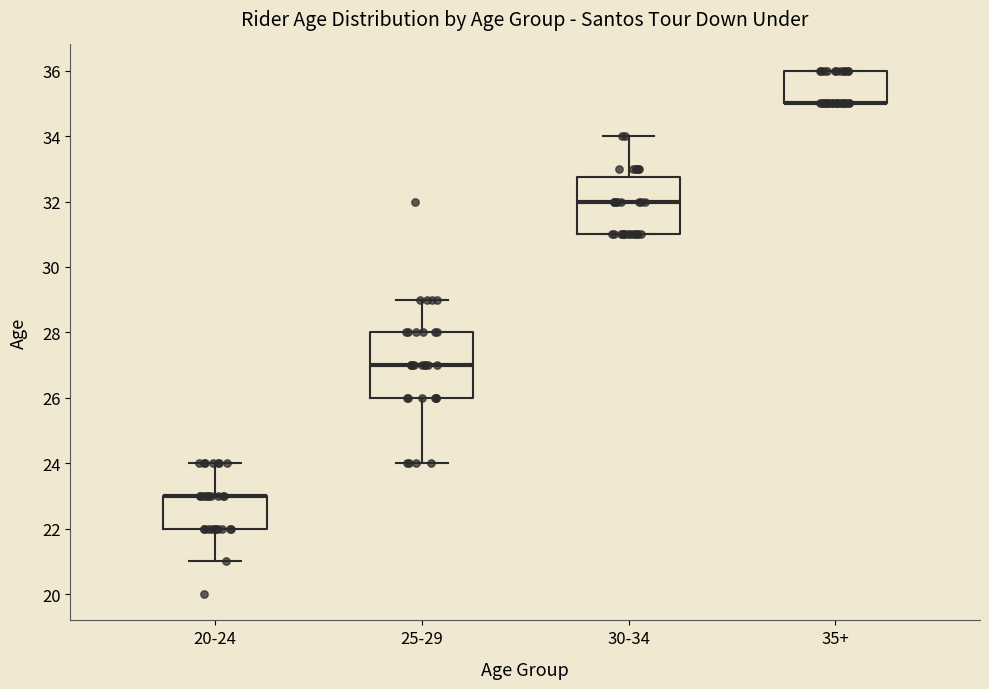

Reading left to right, transcribe this box plot: for each box, give where its median line is, the range the box spans, and where its two whiskers end, as read against the y-axis. The values are not printed on the chart, so give them approximately, as read against the axis.

20-24: median 23.0 (drawn on the box's upper edge), box 22.0 to 23.0, whiskers 21.0 to 24.0
25-29: median 27.0, box 26.0 to 28.0, whiskers 24.0 to 29.0
30-34: median 32.0, box 31.0 to 32.8, whiskers 31.0 to 34.0
35+: median 35.0 (drawn on the box's lower edge), box 35.0 to 36.0, whiskers 35.0 to 36.0